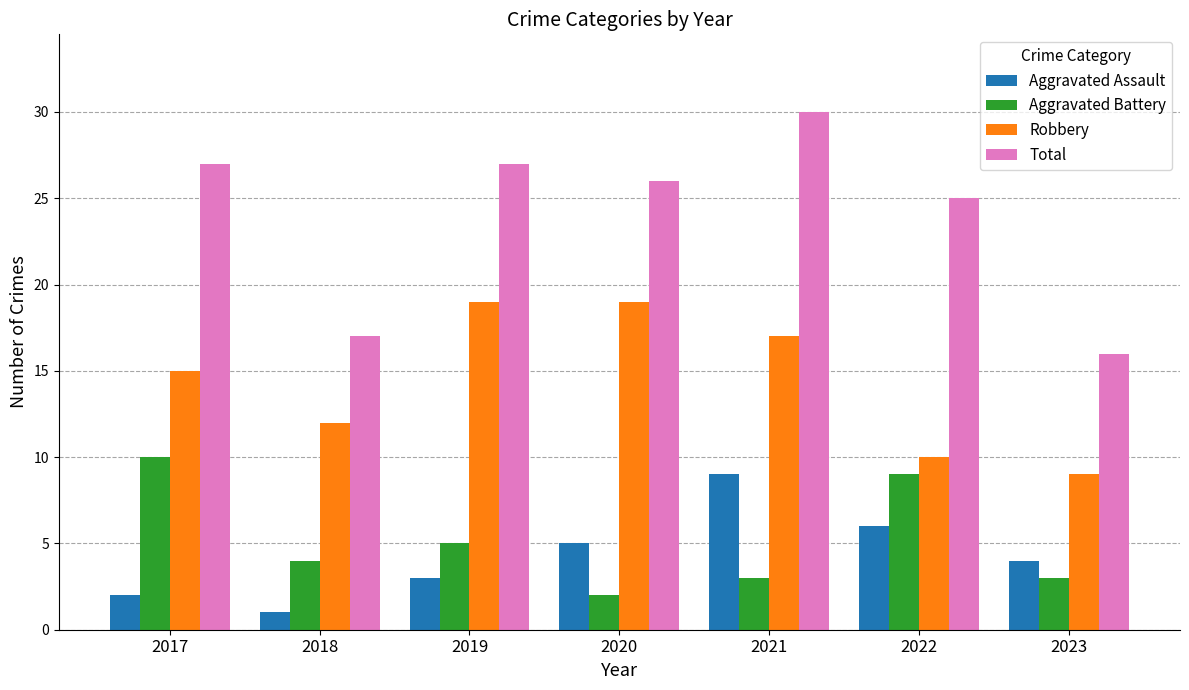

What is the difference between the maximum and minimum values in the Aggravated Battery series?

8